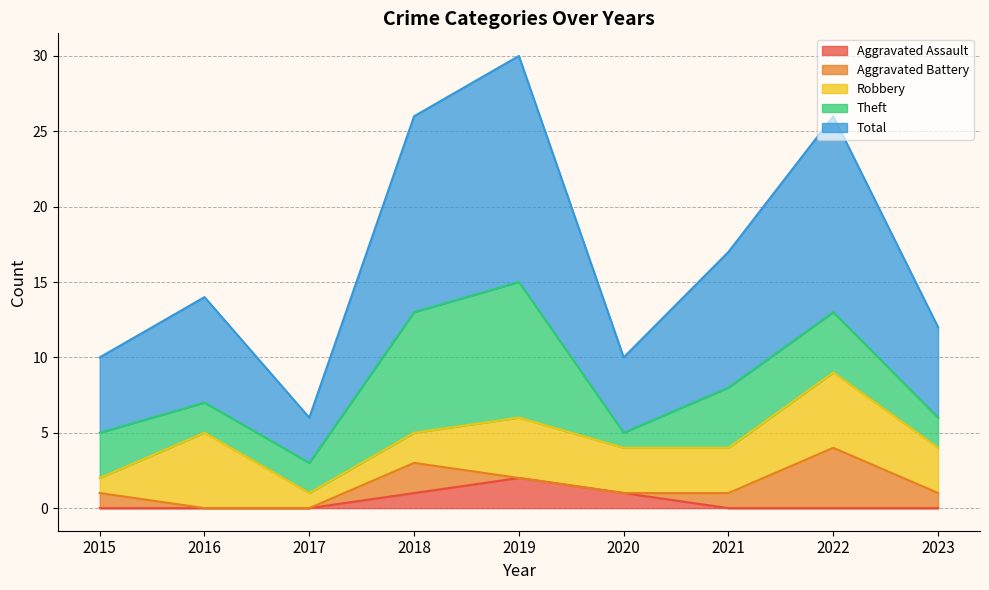

At 2020, list the series in order from smallest to largest.

Aggravated Battery, Aggravated Assault, Theft, Robbery, Total